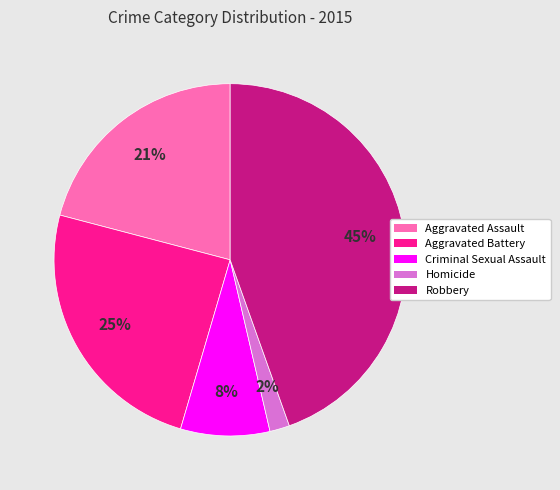

Is Aggravated Battery the majority of the pie?

No